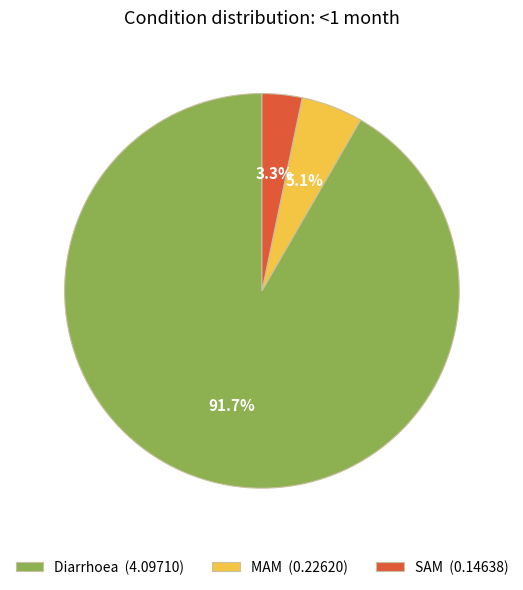

What percentage is the SAM slice, to the nearest percent?

3%